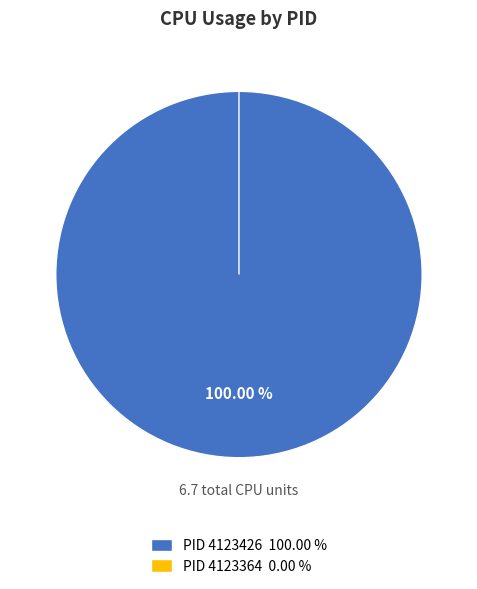

Which category has the biggest portion of the pie?

4123426